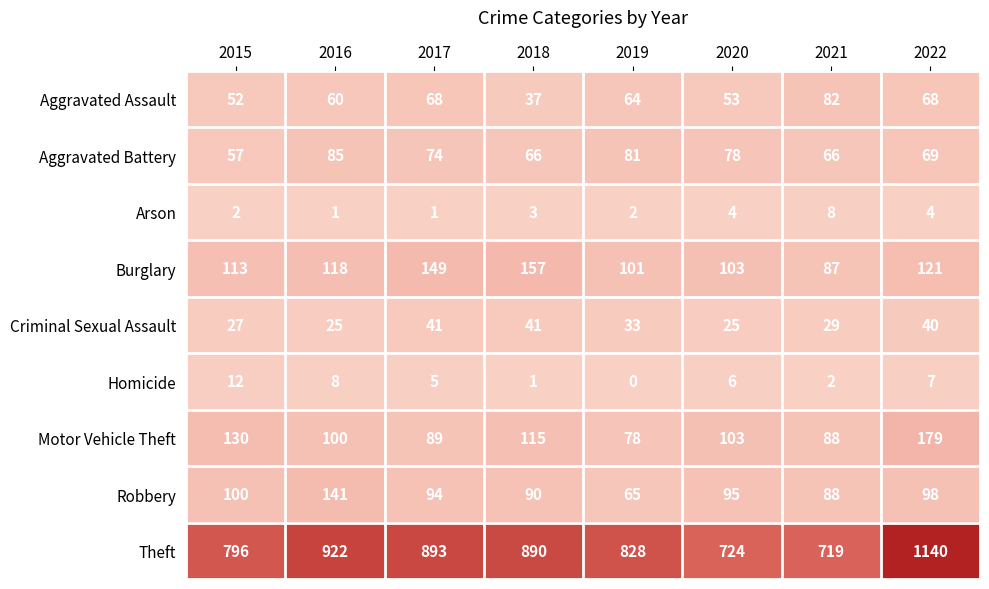

Which category has the lowest value in the Motor Vehicle Theft series?

2019